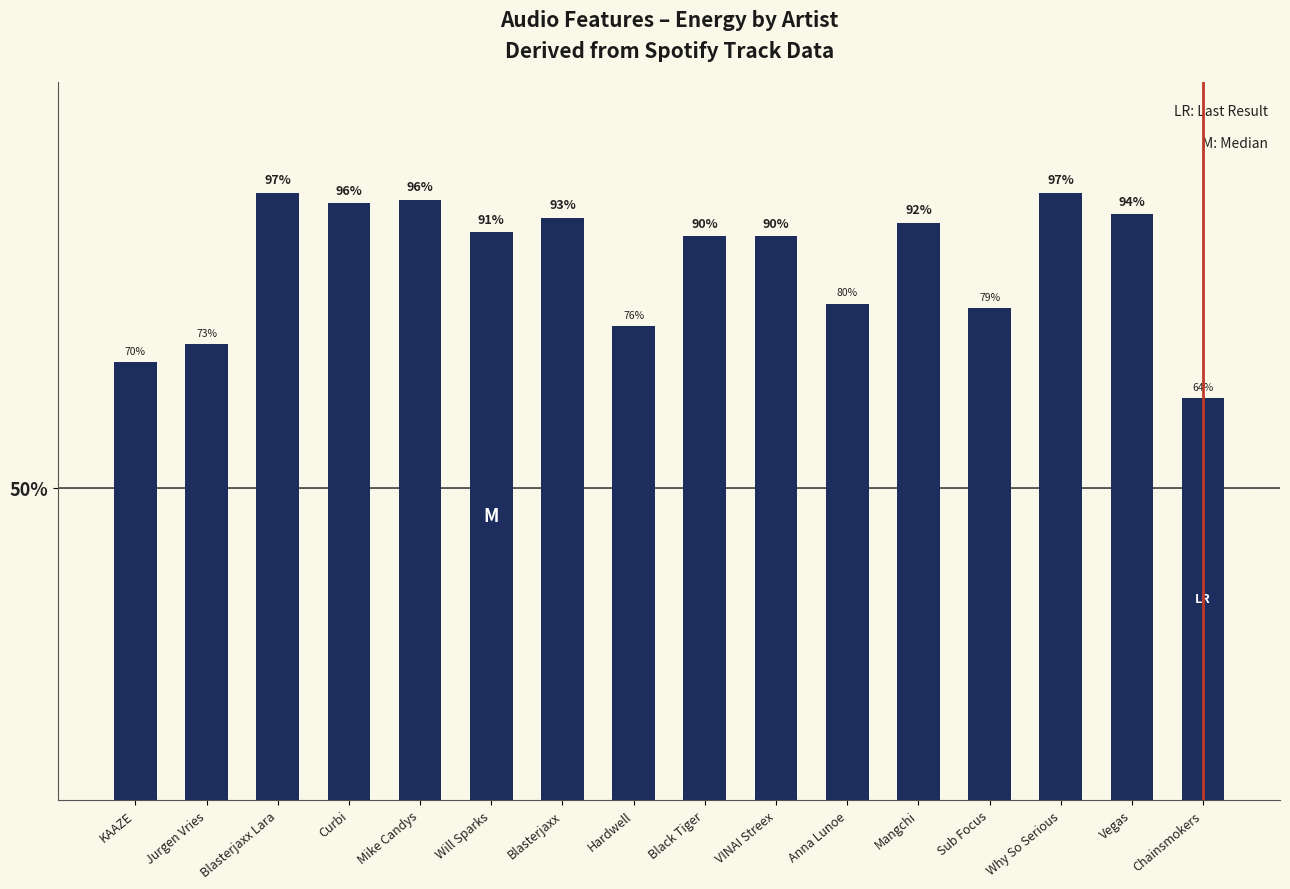

True or false: the data shows 1.2 at Hardwell.

False